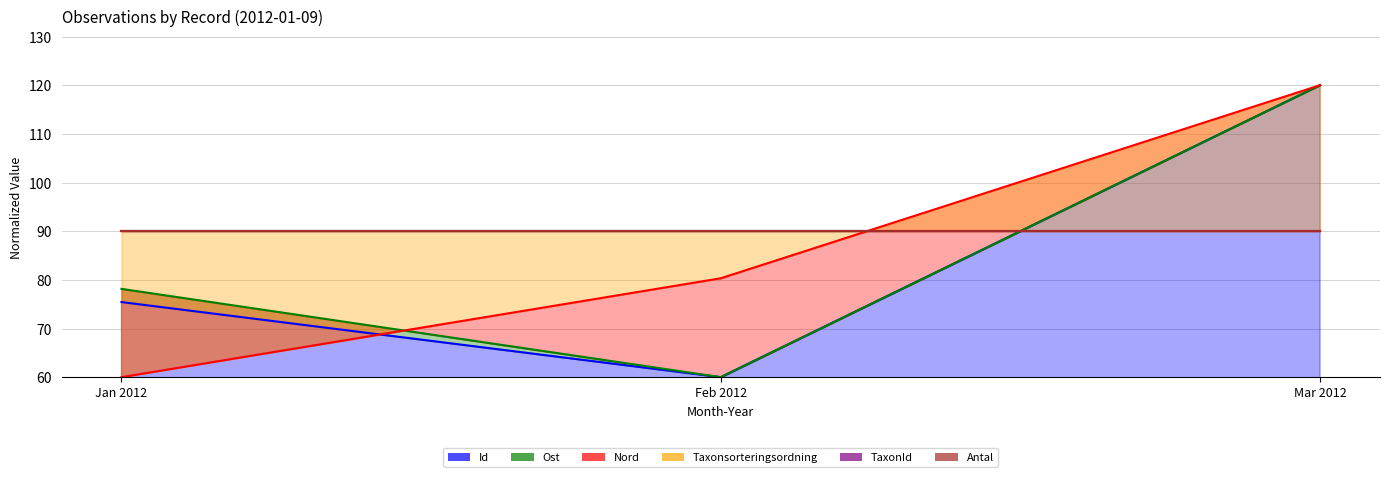

At how many categories does at least one series exceed 119?

1